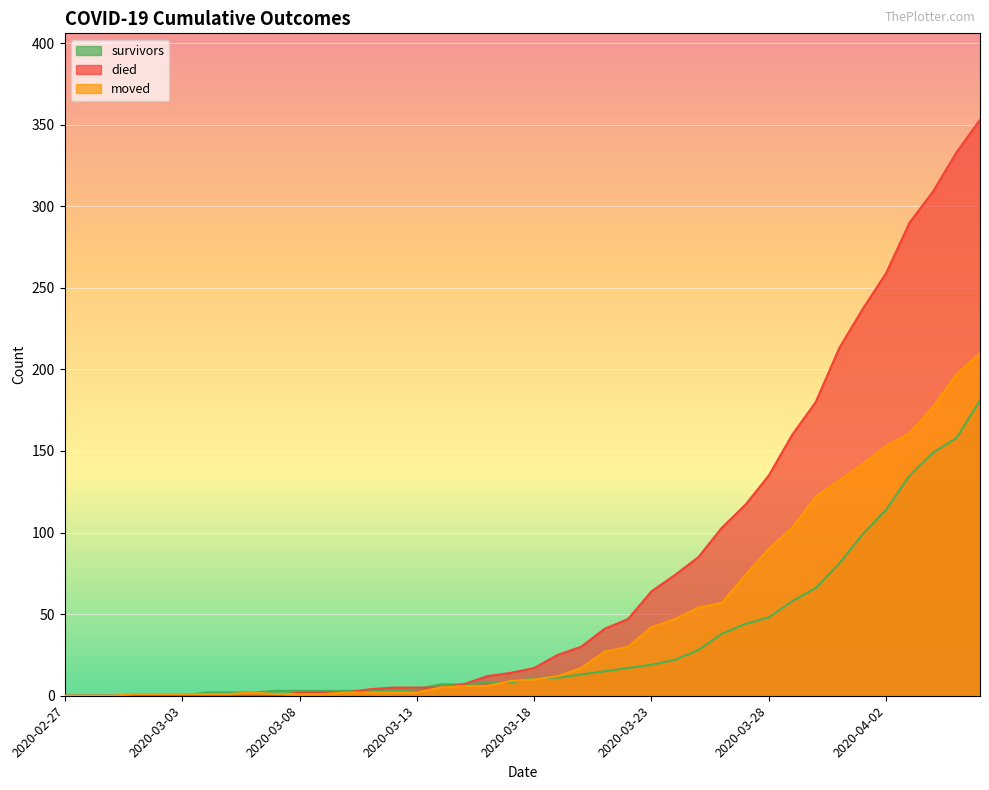

Which series has the largest total across all categories?

died